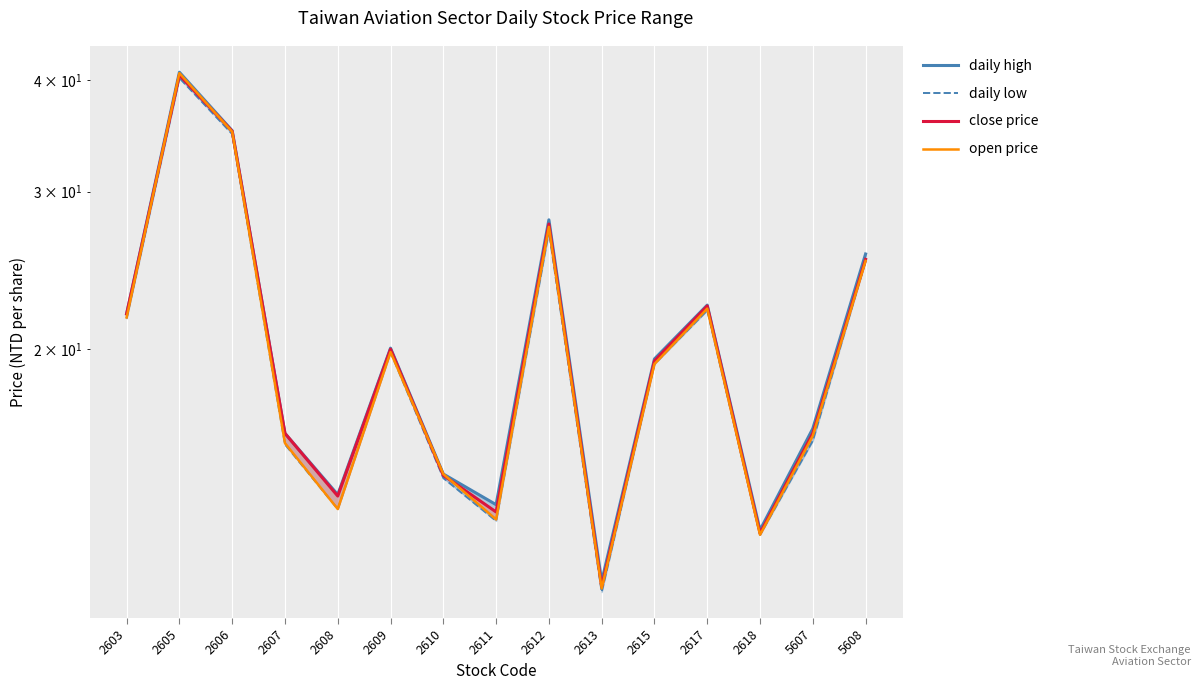

Reading left to right, transcribe all the data shown in this chart.

daily high: 21.9	40.8	35.1	16.1	13.8	20.1	14.5	13.4	27.9	11.0	19.5	22.4	12.6	16.3	25.6
daily low: 21.6	40.2	34.8	15.7	13.2	19.9	14.3	12.8	27.1	10.7	19.2	22.1	12.4	15.8	25.1
close price: 21.9	40.5	35.0	16.1	13.7	20.0	14.4	13.2	27.6	10.8	19.4	22.4	12.4	16.1	25.2
open price: 21.7	40.7	35.0	15.7	13.2	19.9	14.5	12.9	27.4	10.8	19.2	22.2	12.4	16.0	25.1